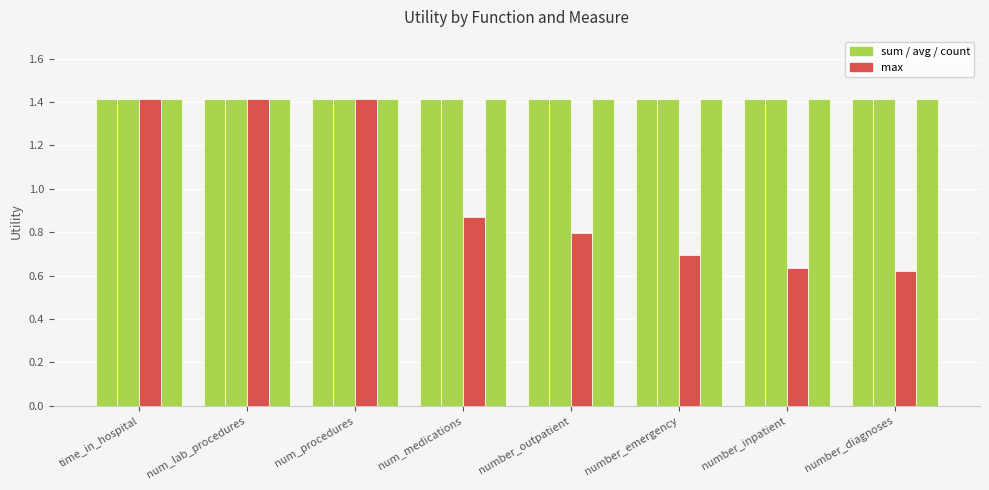

What is the label of the 1st bar from the right?

number_diagnoses